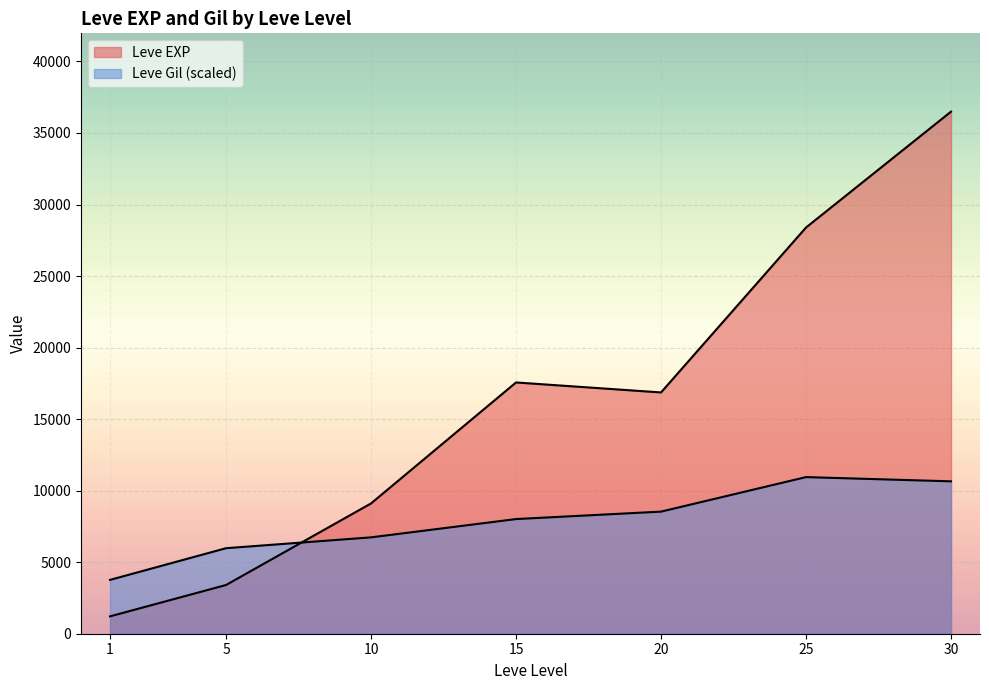

Where does the Leve Gil series first go above 175?

5